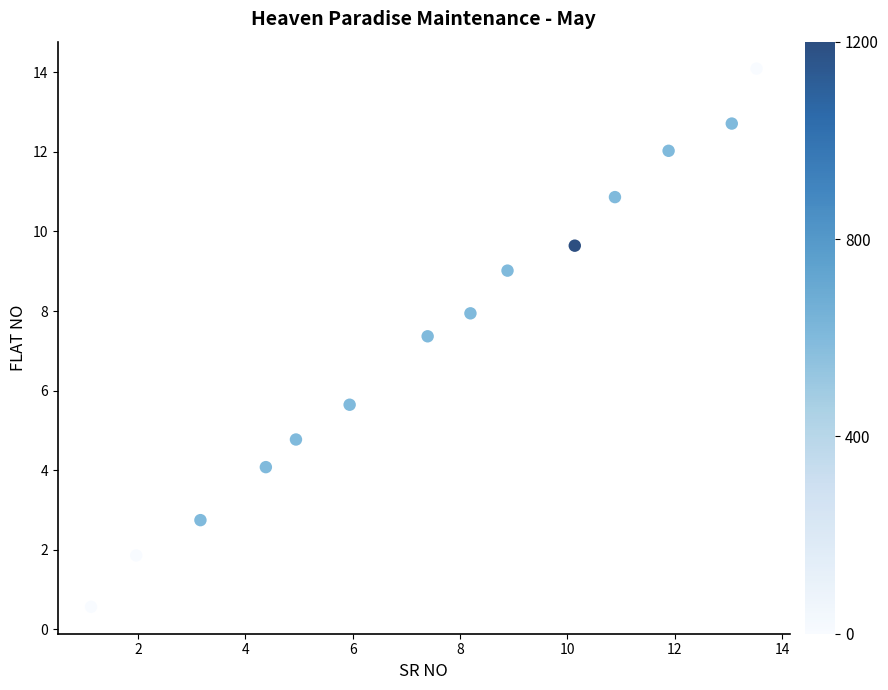

What is the range of Y values (max minus min)?

13.5